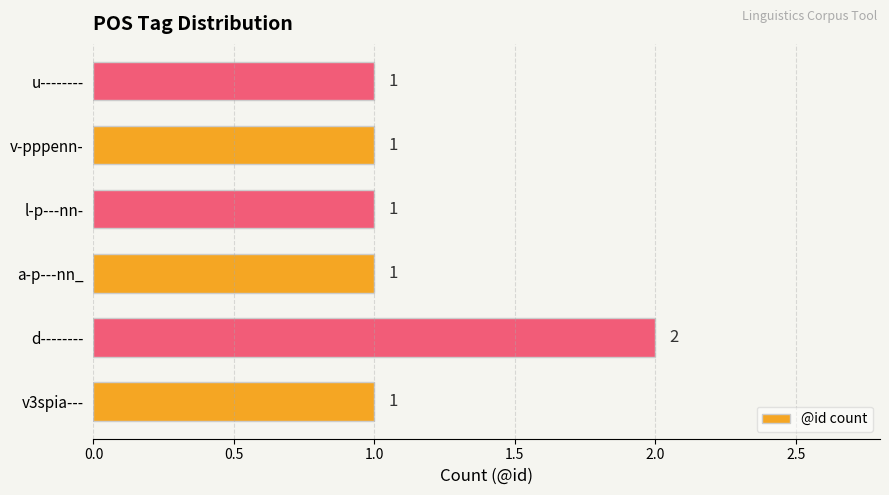

Reading bottom to top, extract all data points from this chart.

1	2	1	1	1	1